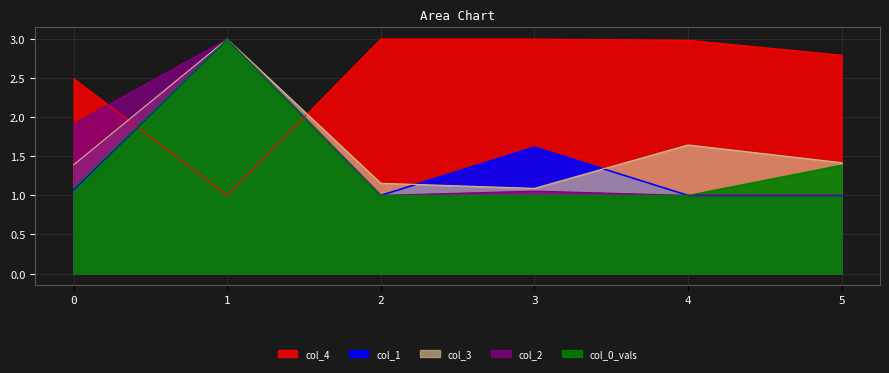

What is the total value across all series at 0?

8.0